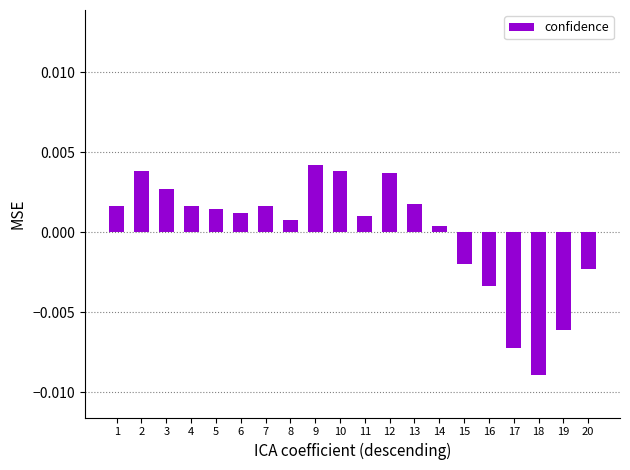

At which category does the chart reach its minimum across all series?

18